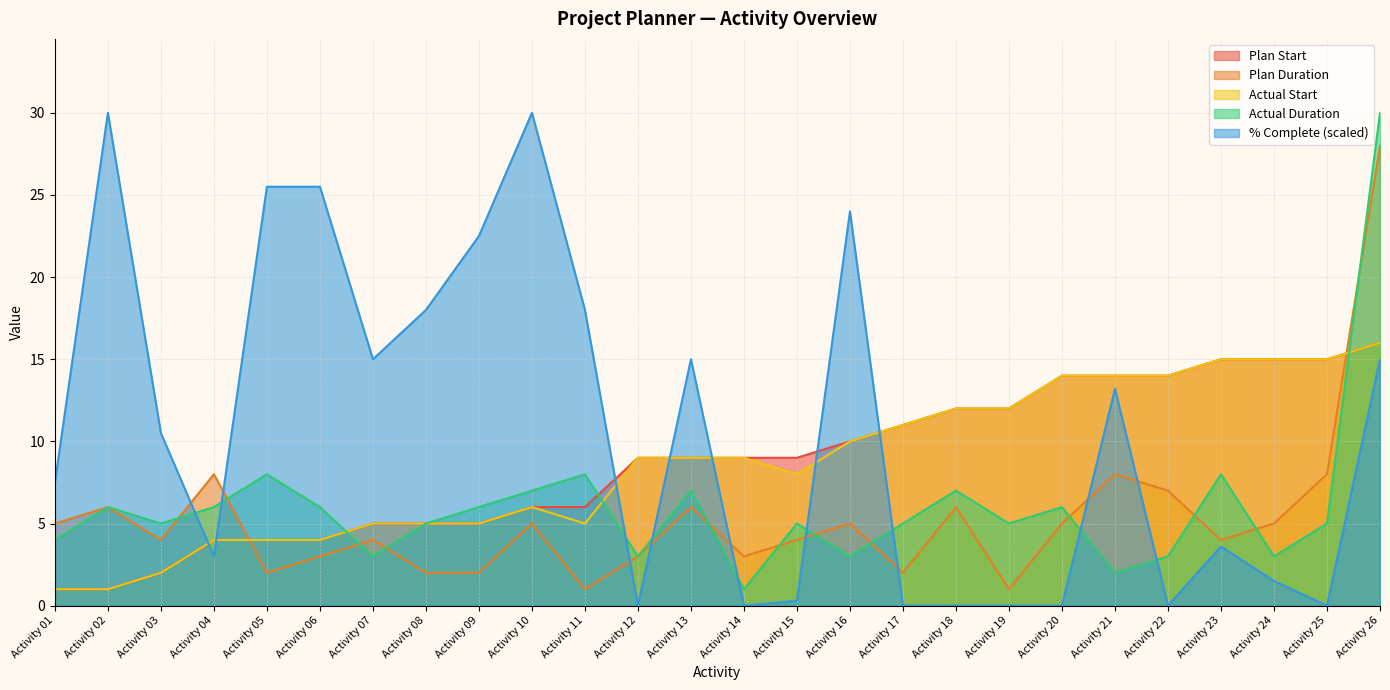

What are all the series names shown in the legend?

Plan Start, Plan Duration, Actual Start, Actual Duration, % Complete (scaled)